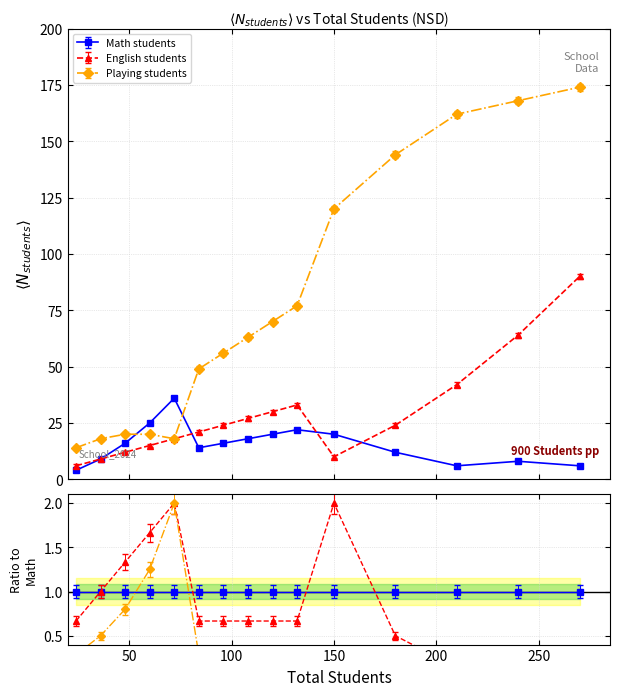

At which label does English students reach its peak?

270